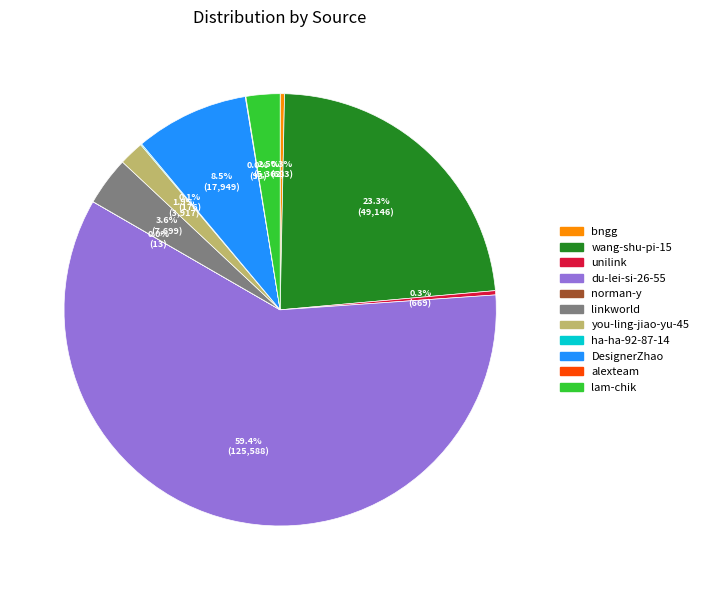

How much of the chart is everything except lam-chik?

97.5%